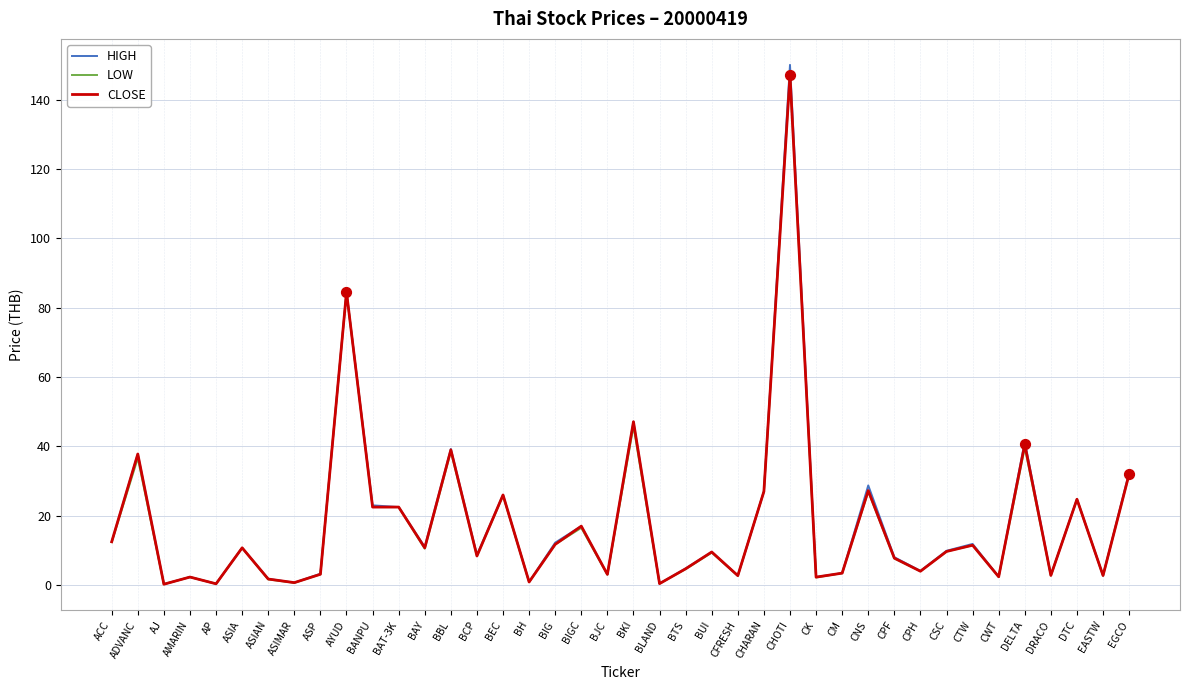

At how many categories does at least one series exceed 144?

1